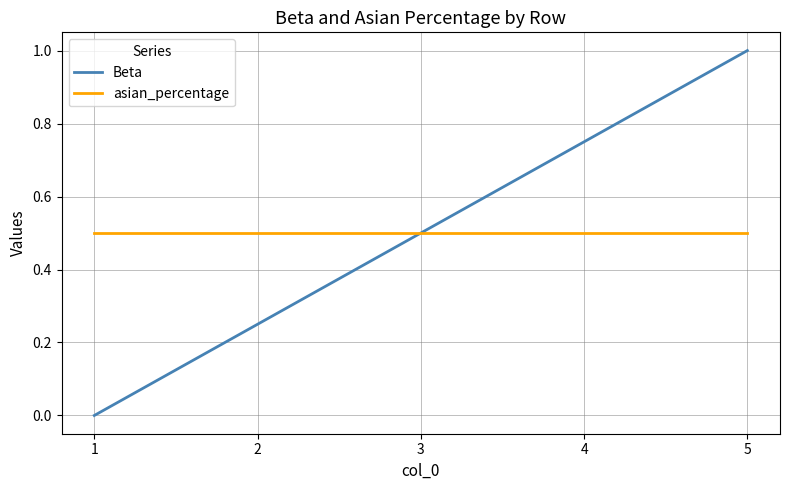

At 1, list the series in order from largest to smallest.

asian_percentage, Beta